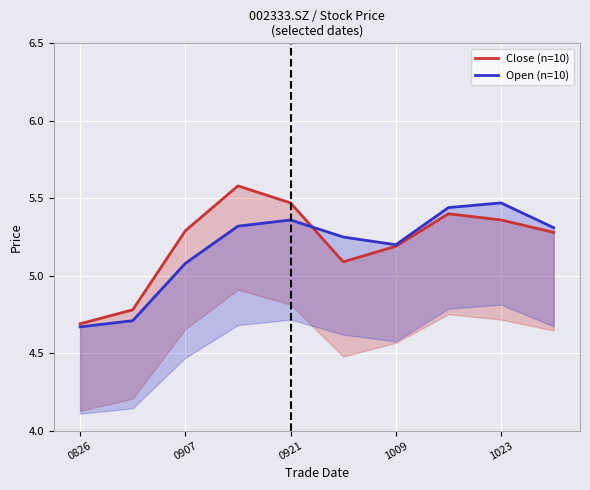

What is the average value of the Open (n=10) series?

5.2